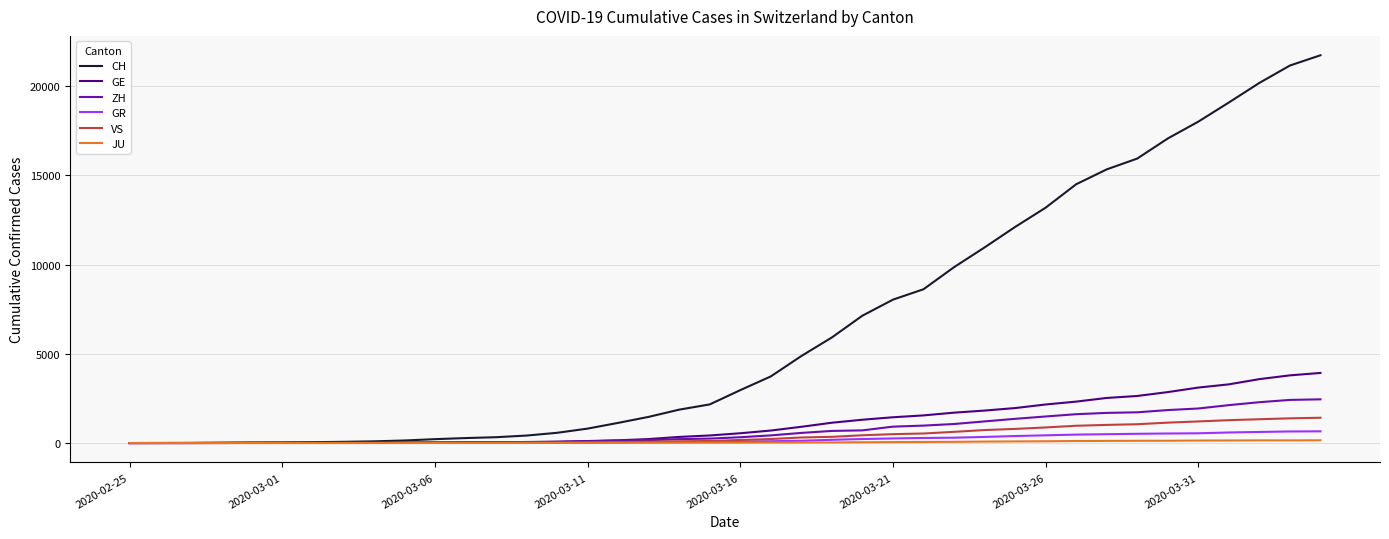

What is the greatest value displayed?

21728